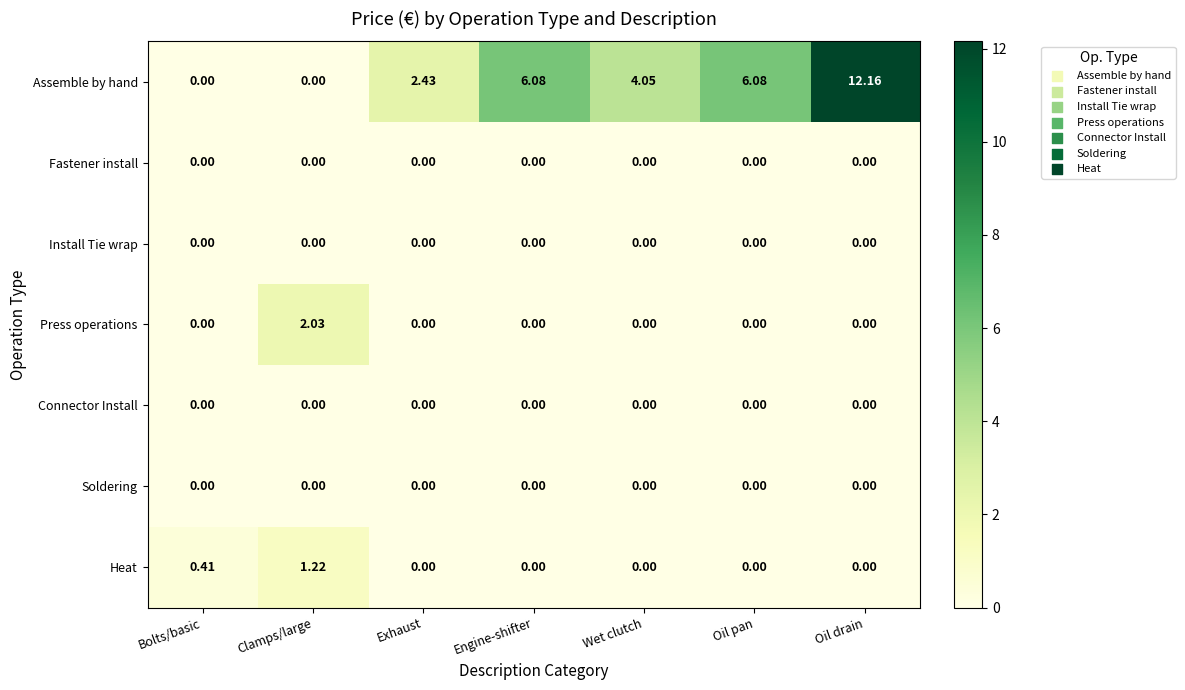

Which series has the largest total across all categories?

Assemble by hand